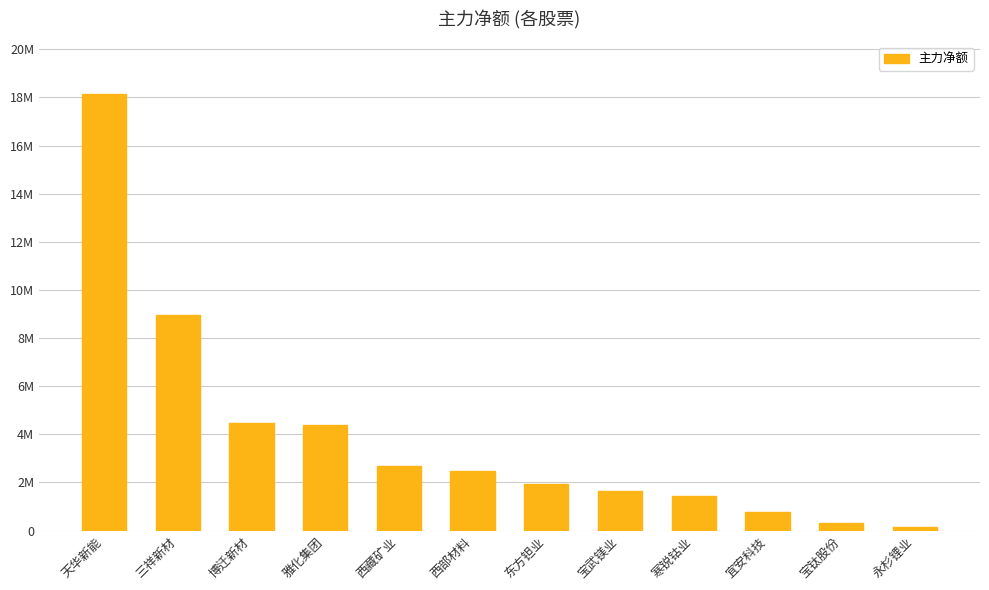

Read the value at 三祥新材, to the nearest 10.

8975160